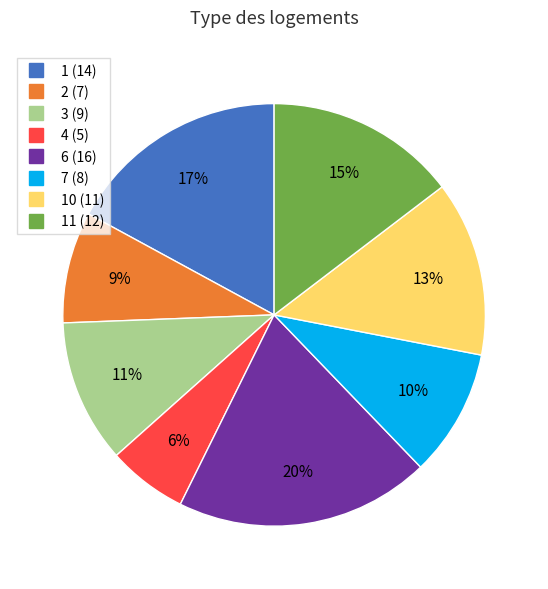

To the nearest percent, what is the average slice percentage?

12%